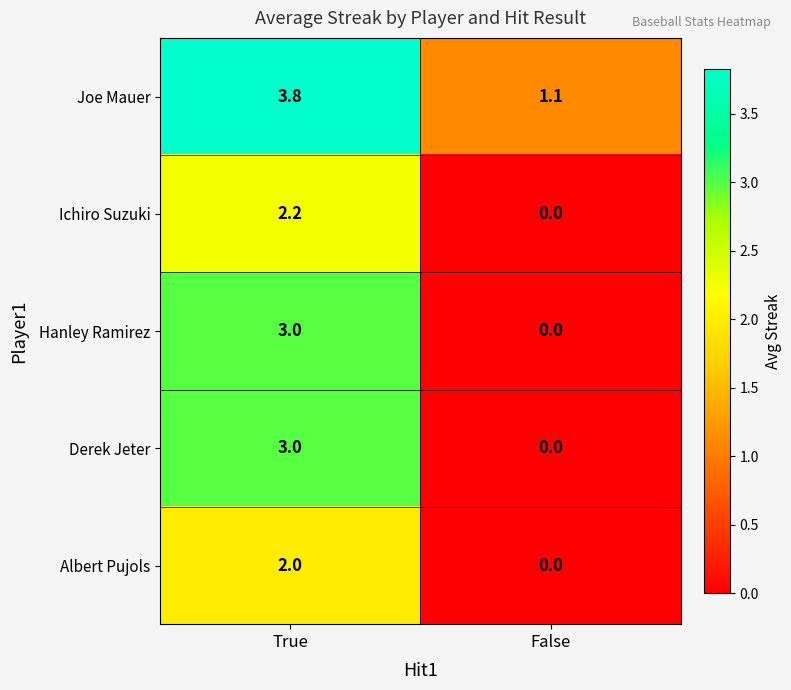

How many positive values does the Albert Pujols series have?

1